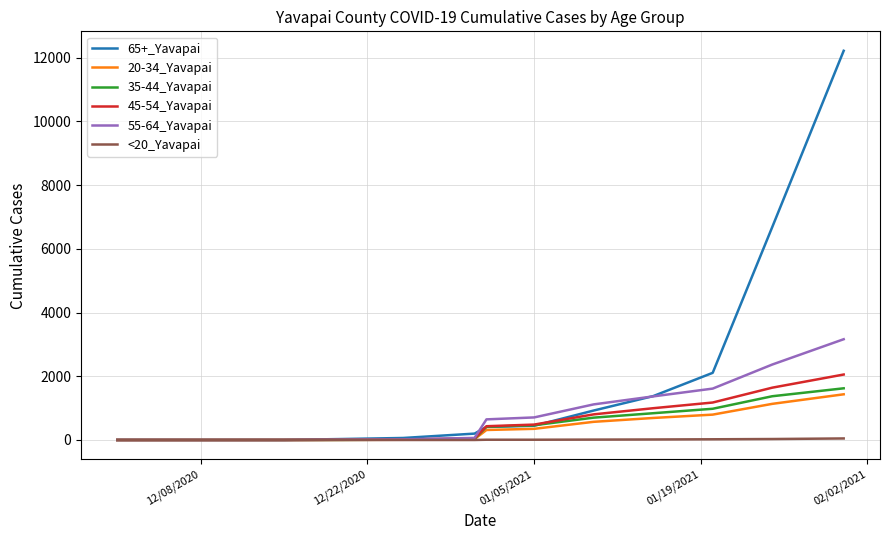

Which series has the largest total across all categories?

65+_Yavapai